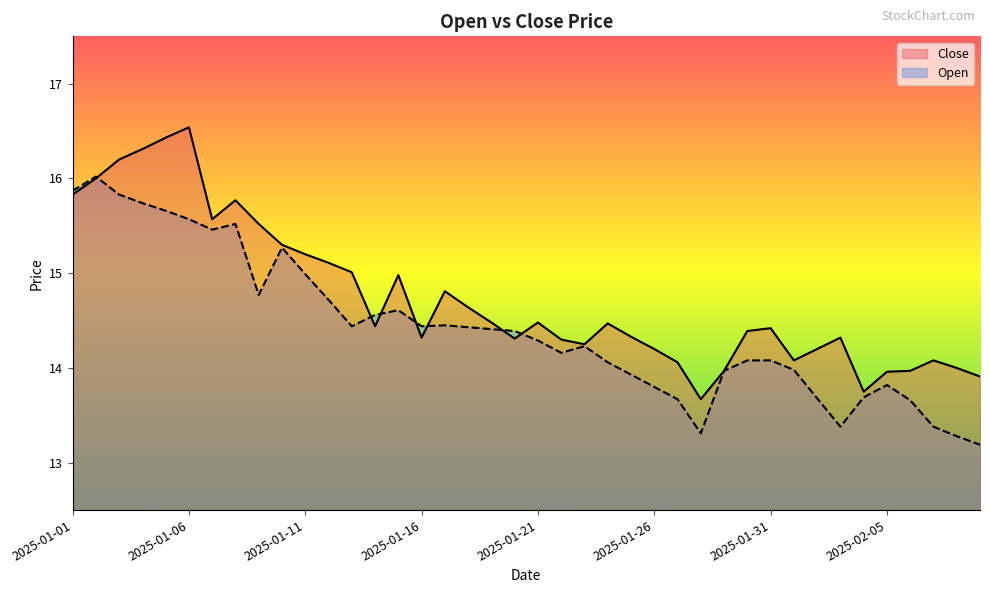

What is the difference between the maximum and minimum values in the Open series?

2.8